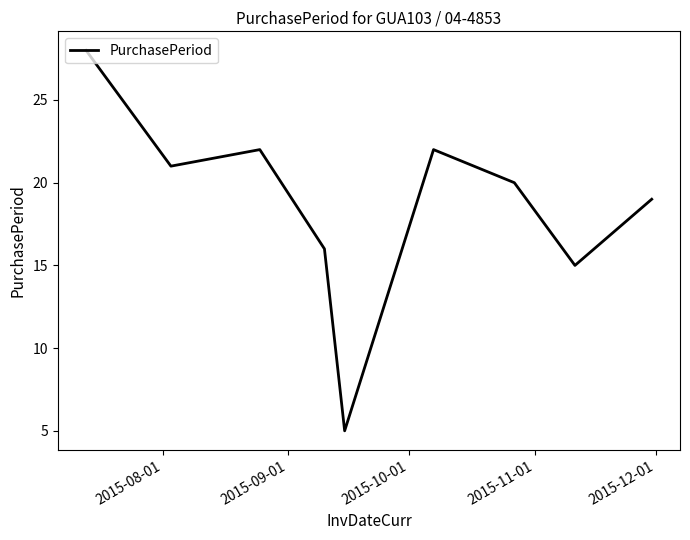

What is the minimum value shown in the chart?

5